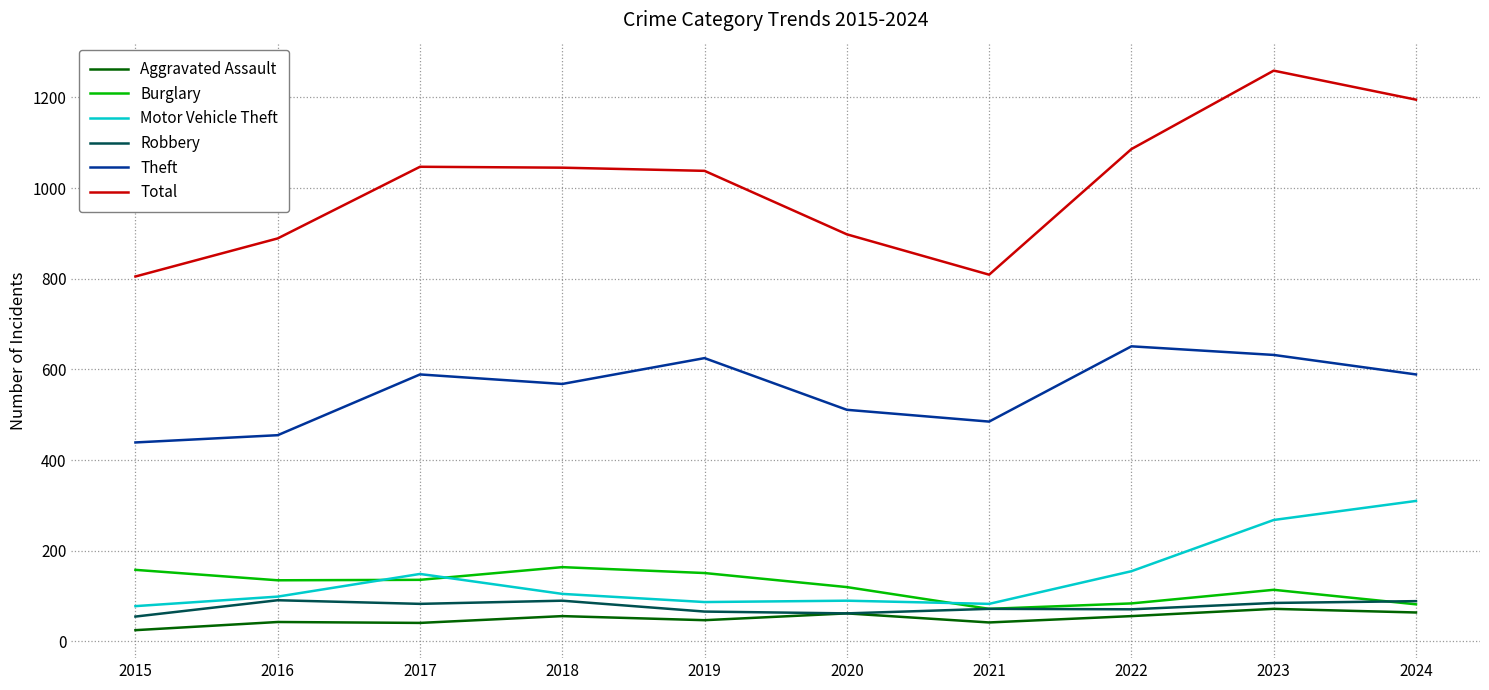

What is the approximate value of Aggravated Assault at 2016?

43